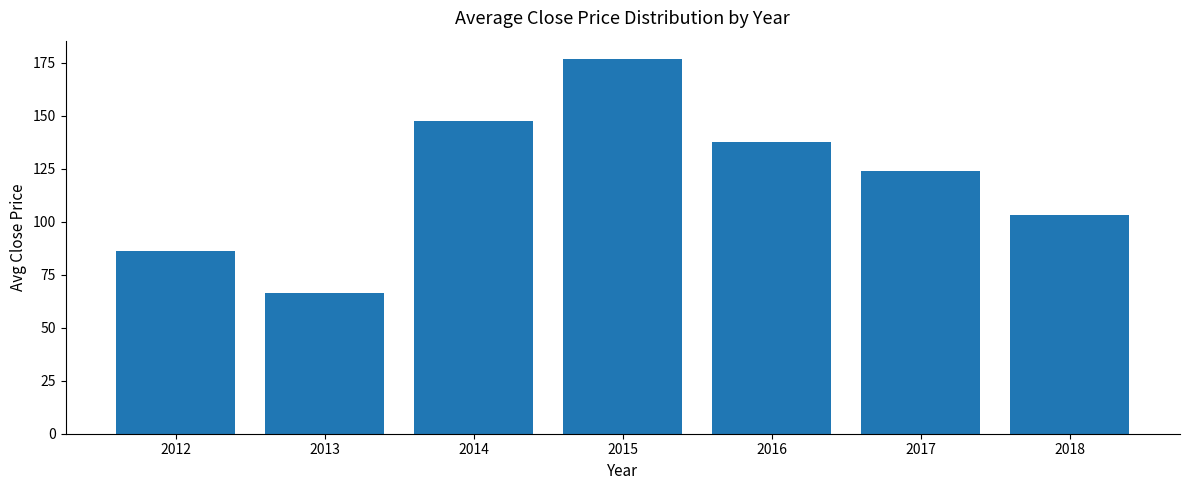

List the labels in order of value, smallest first.

2013, 2012, 2018, 2017, 2016, 2014, 2015